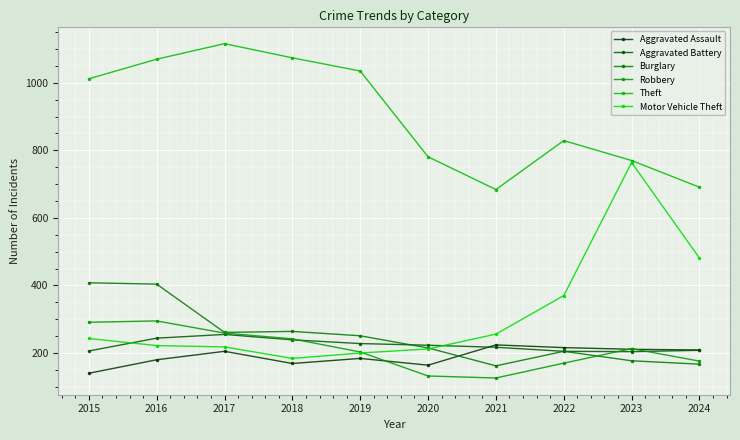

What is the sum of the Theft values at 2015 and 2021?

1696